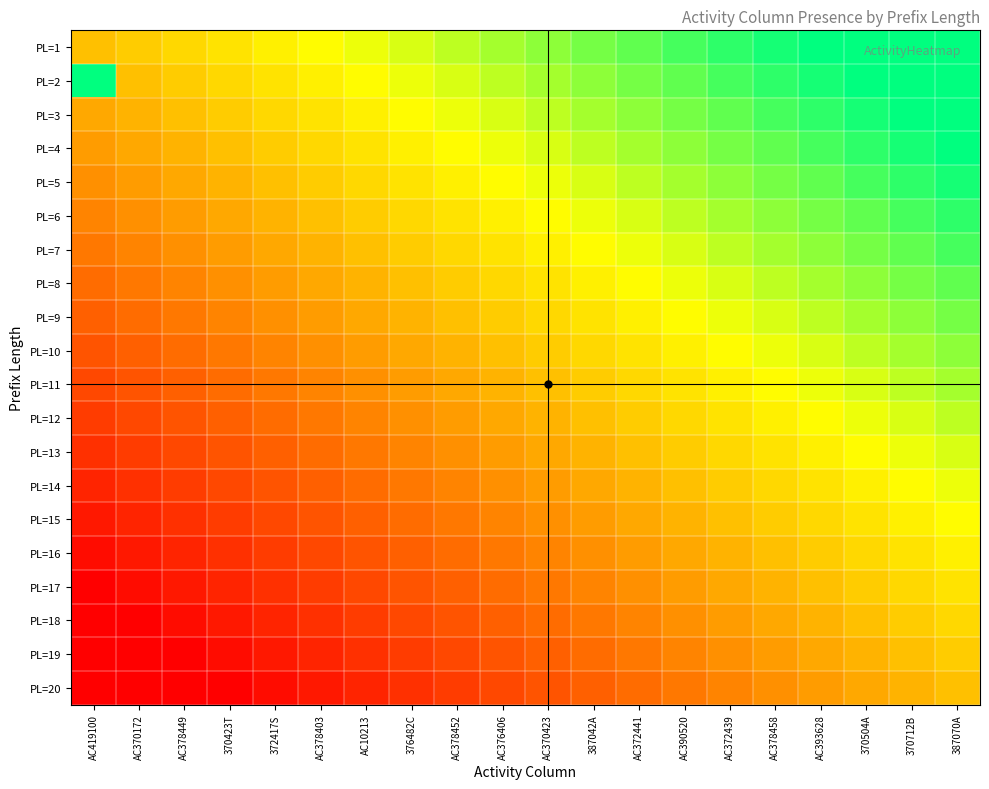

Which has a higher value, 387042A or 370504A?

370504A